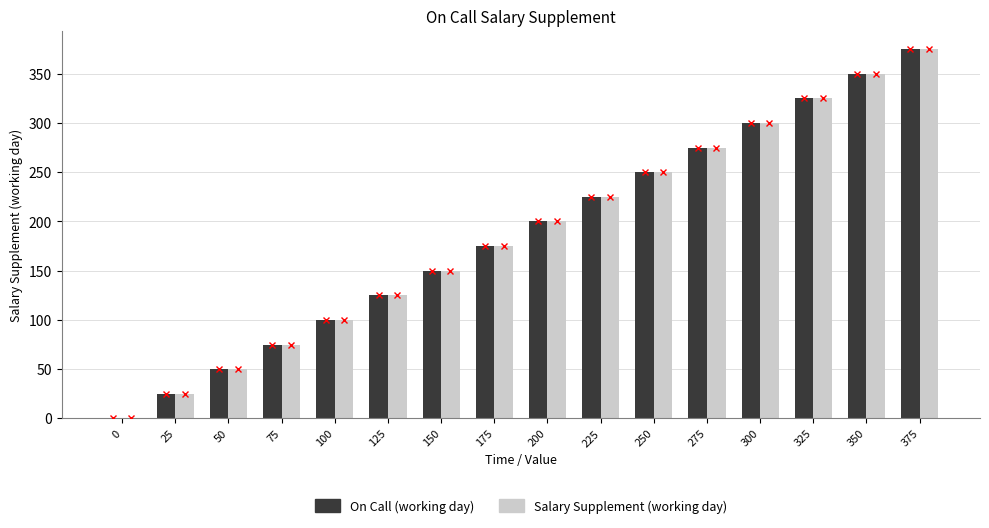

At which category is the sum across all series the highest?

375